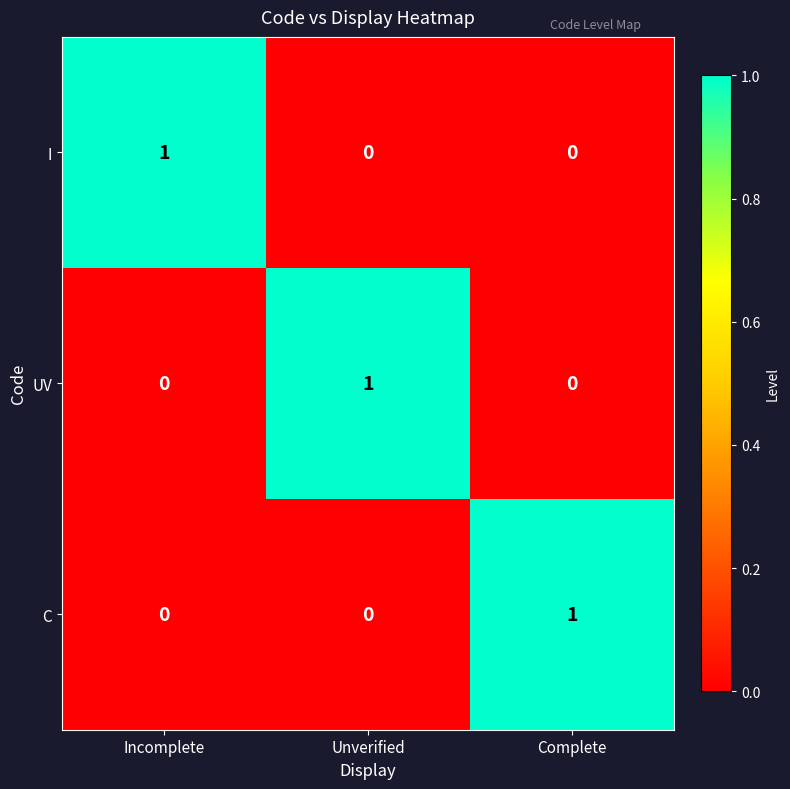

Is it true that I equals 0 at Incomplete?

False